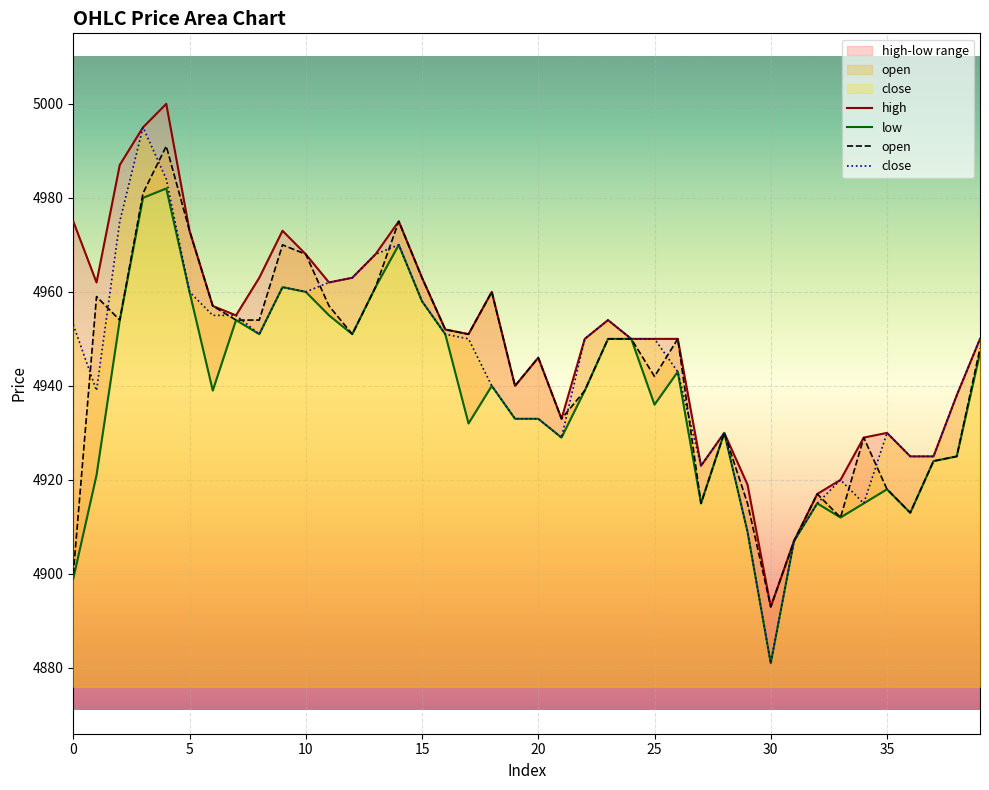

What is the maximum value for open?

4991